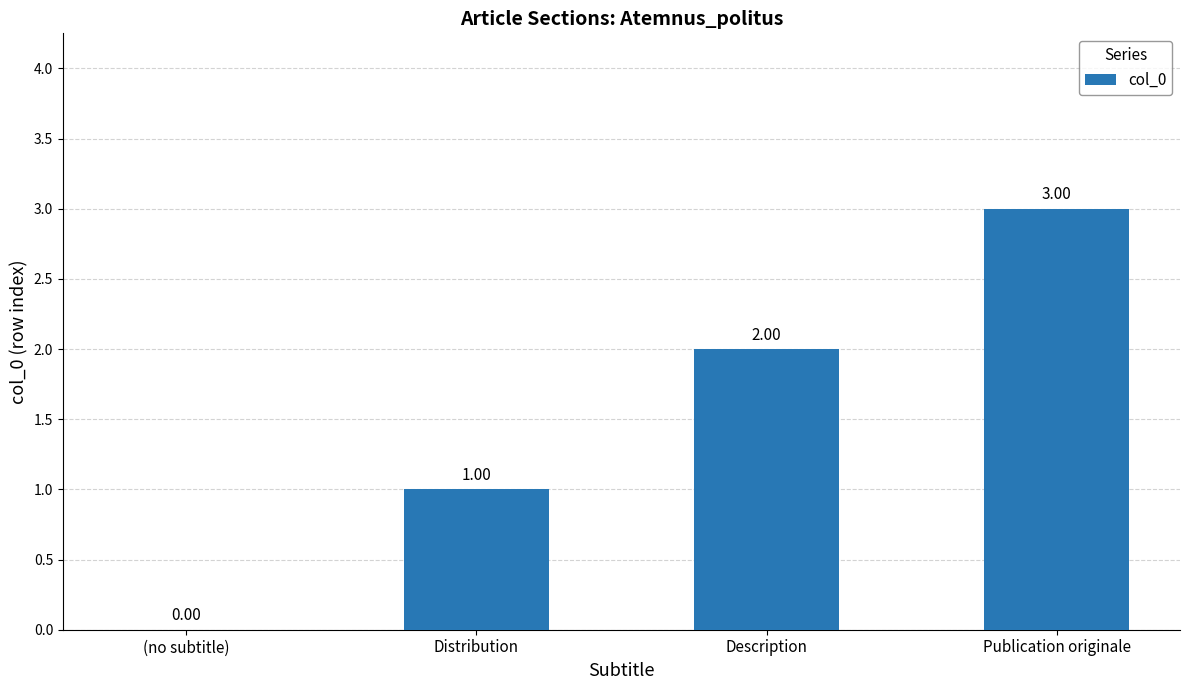

What is the approximate value at Publication originale?

3